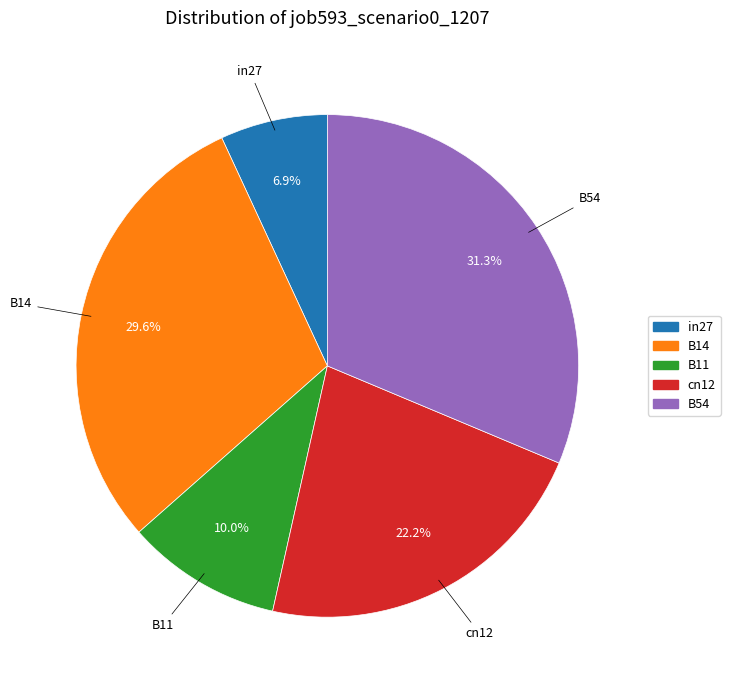

Do B54 and in27 together represent more than half of the pie?

No